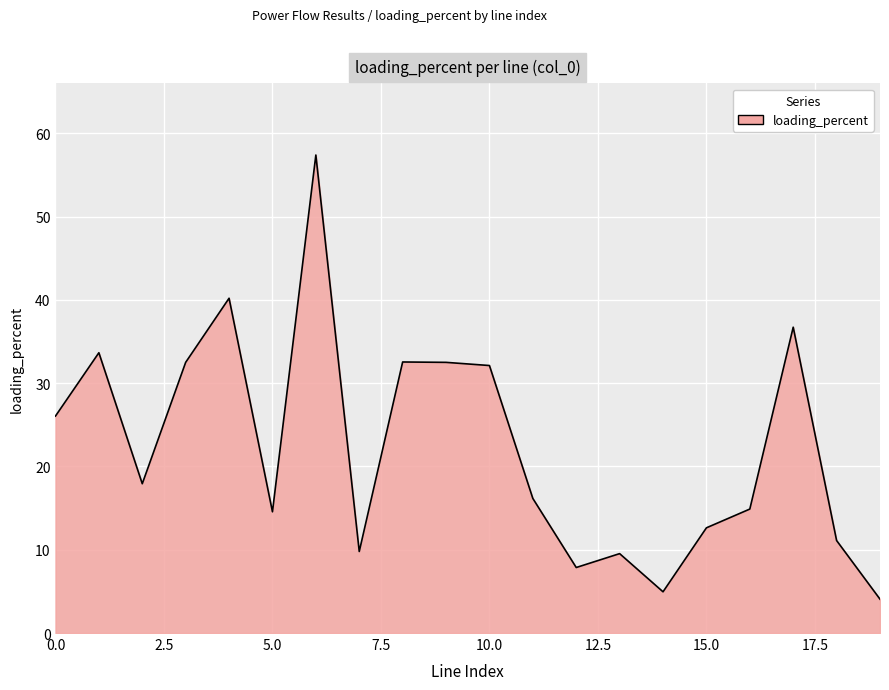

What is the sum of all values?

447.1